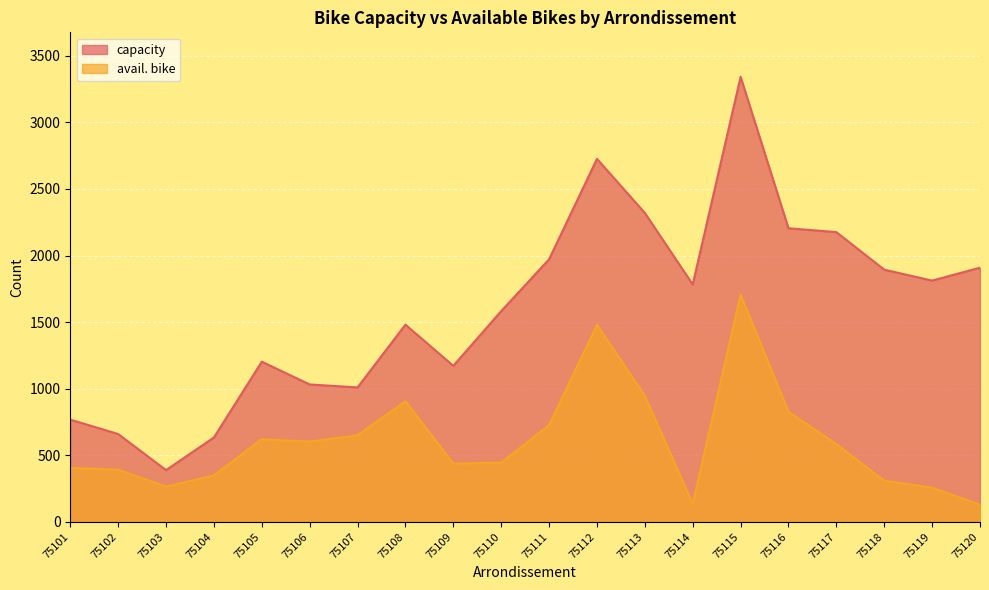

How many categories are shown in the chart?

20